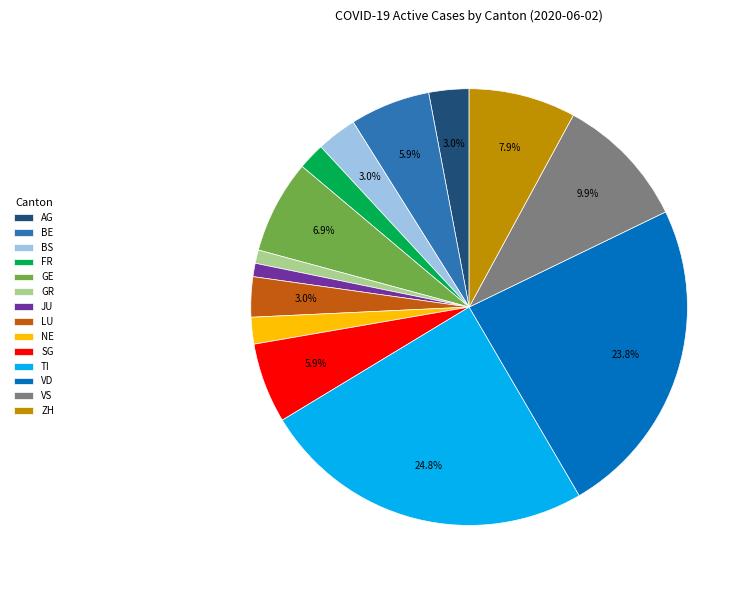

What is the ratio of the value at TI to the value at VS?

2.5